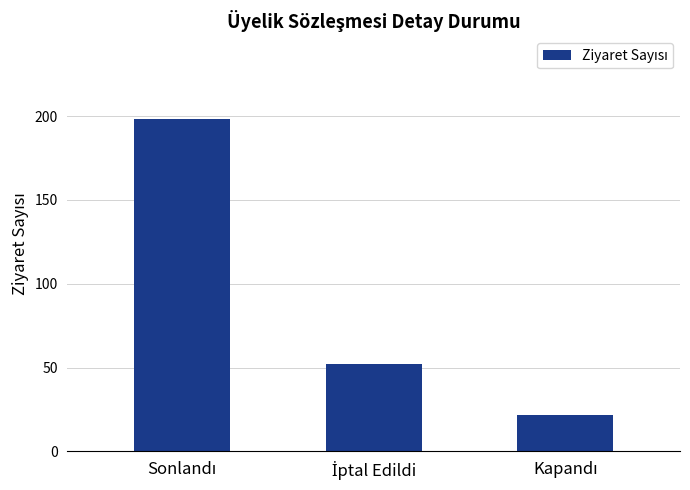

What is the value of the 2nd bar from the left?

52